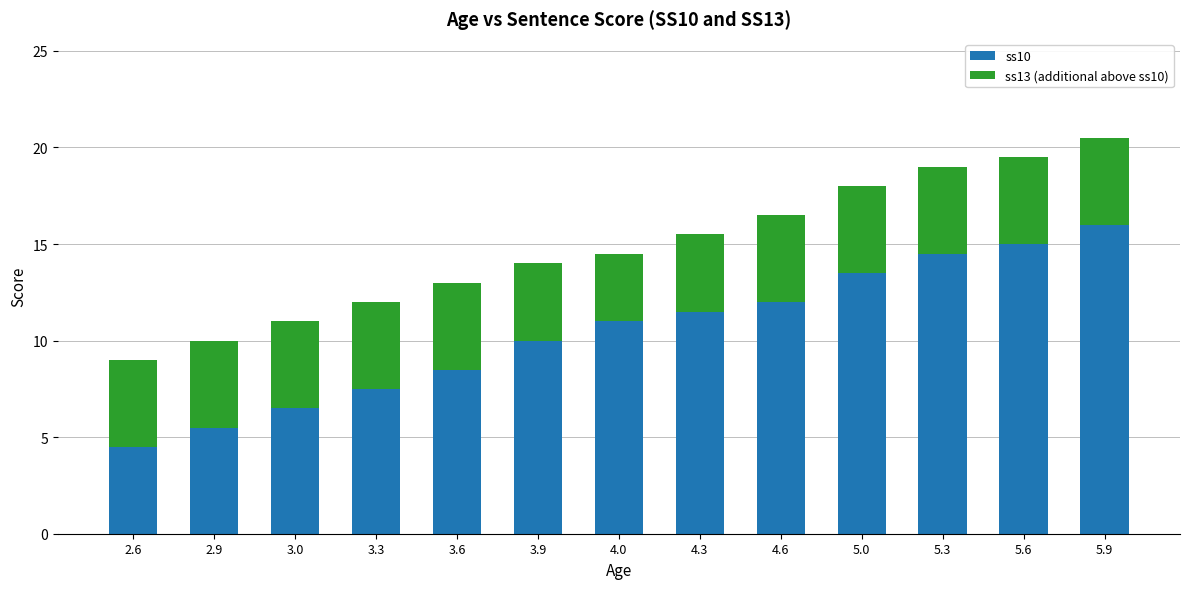

The value of ss10 at 4.6 is 6.0. True or false?

False